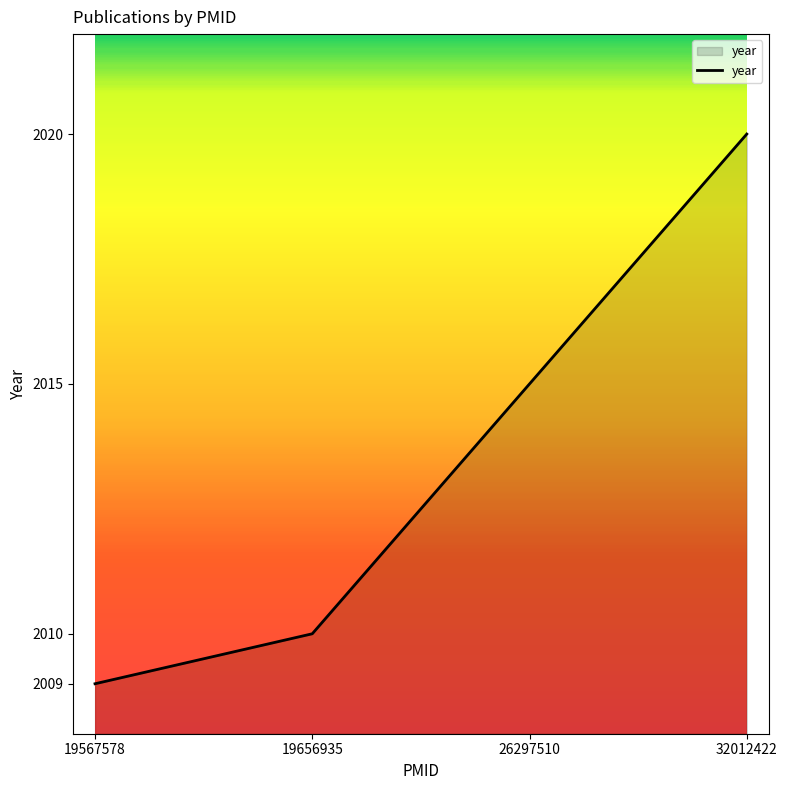

Reading left to right, transcribe all the data shown in this chart.

2009	2010	2015	2020